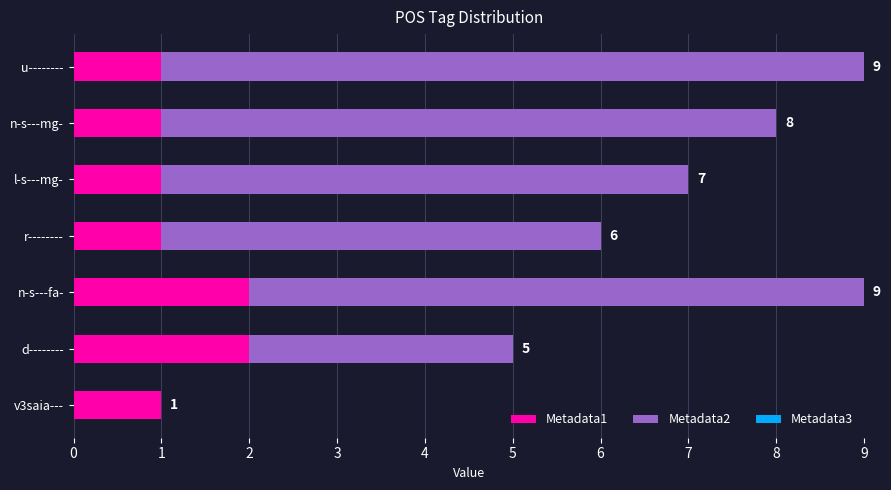

How many Metadata1 values are between 1 and 2?

7